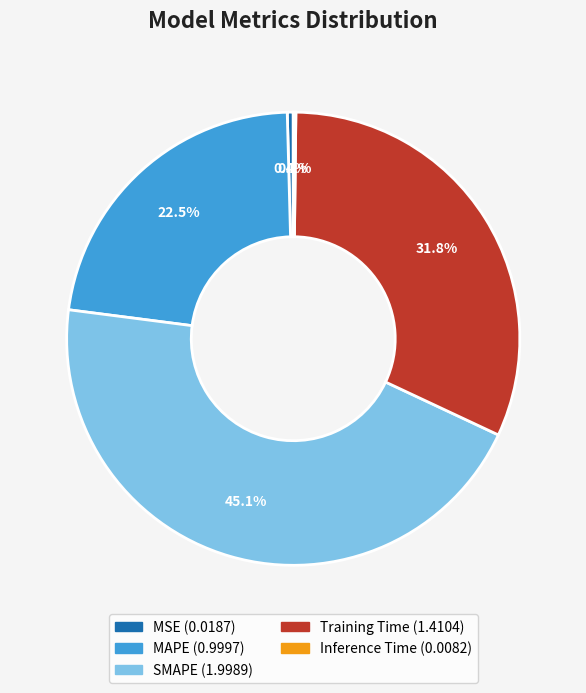

Does any single category account for the majority?

No